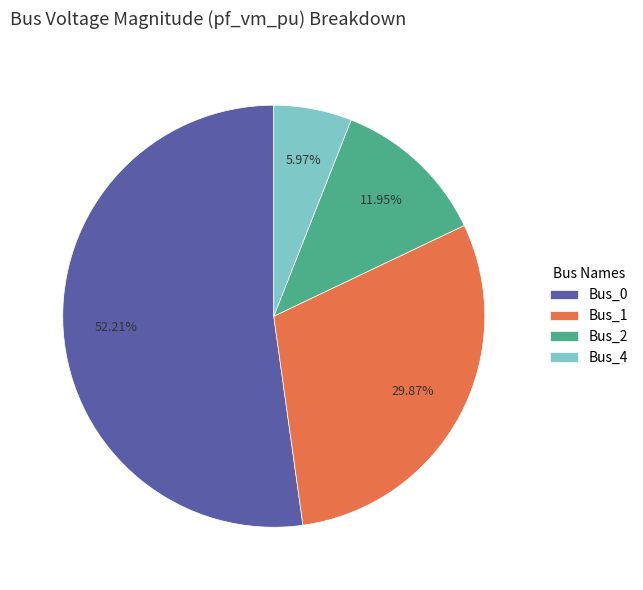

Does Bus_0 represent more than half of the total?

Yes